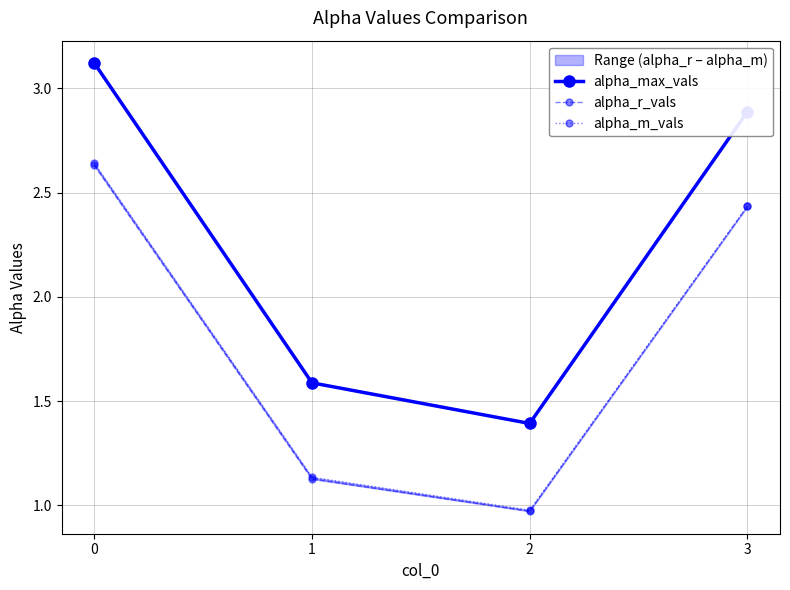

How many data points in alpha_max_vals are less than 2?

2